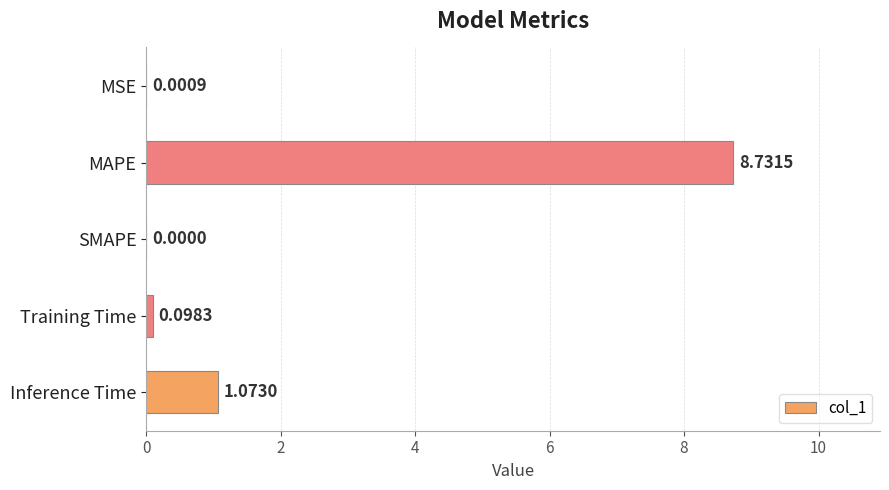

What is the sum of all values?

9.9